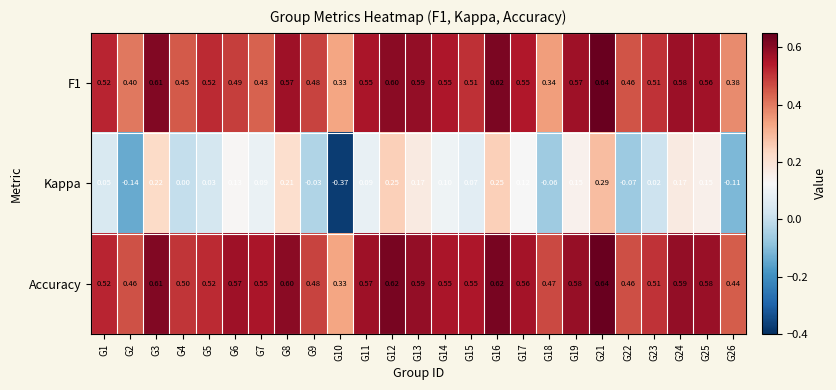

Is the value of Accuracy at G22 greater than the value of F1 at G10?

Yes